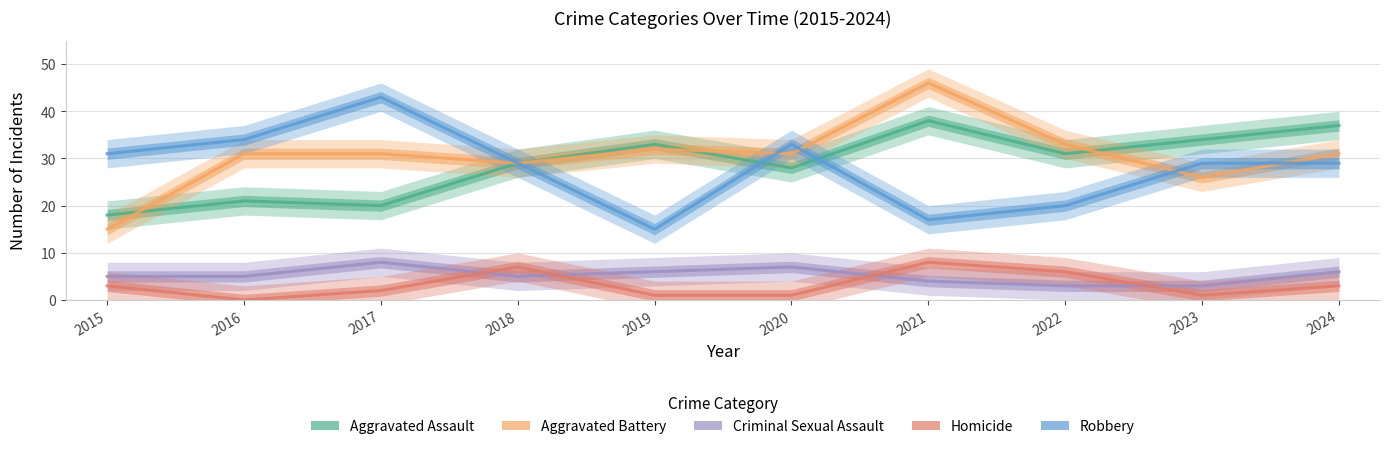

True or false: Aggravated Assault and Homicide cross at least once.

False